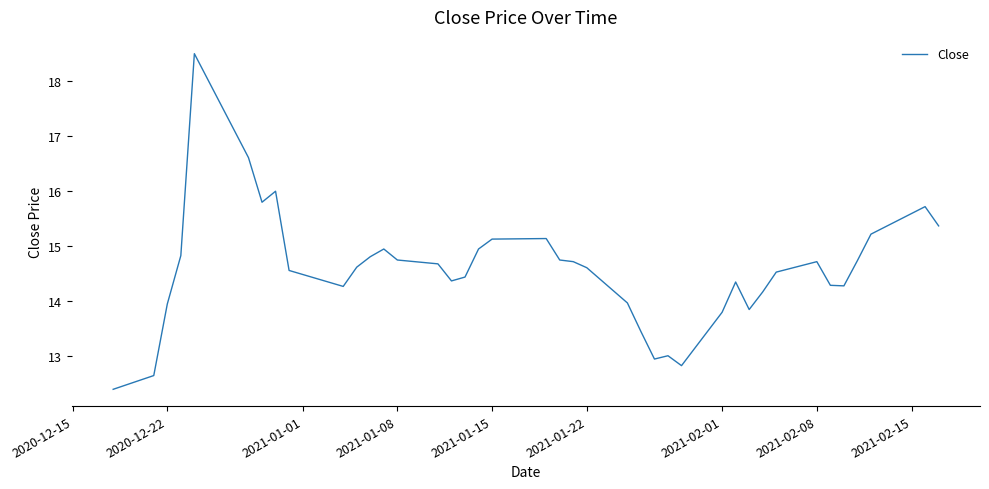

What is the sum of all values?

582.7